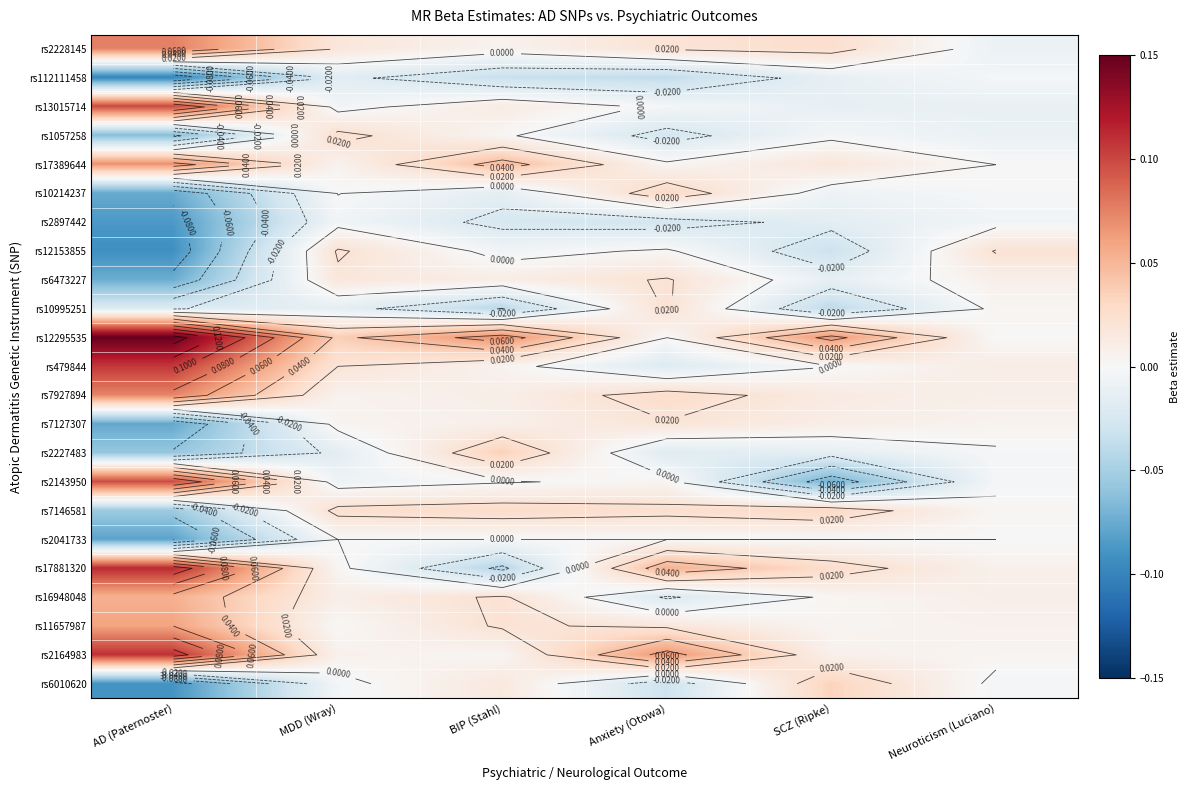

What is the sum of the rs2041733 values at BIP (Stahl) and AD (Paternoster)?

-0.1